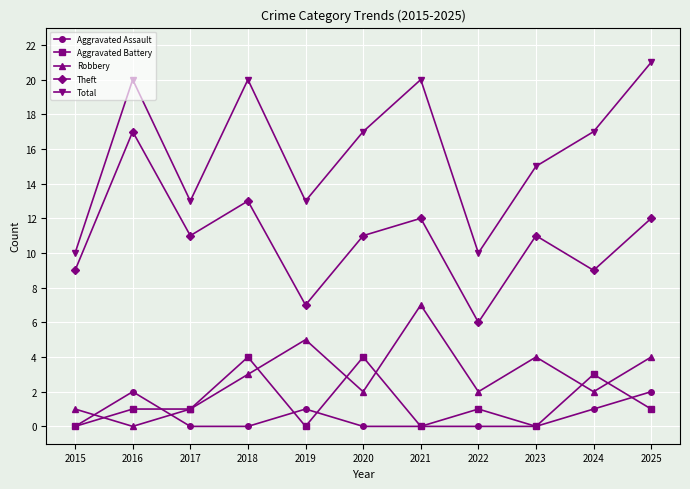

The value of Aggravated Assault at 2020 is 1. True or false?

False